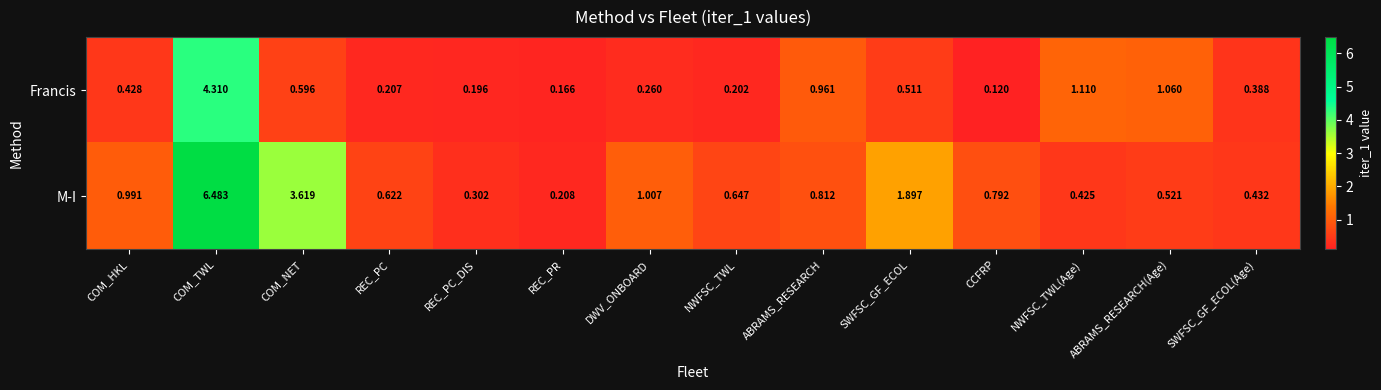

Is the value of M-I at COM_NET greater than the value of Francis at NWFSC_TWL(Age)?

Yes